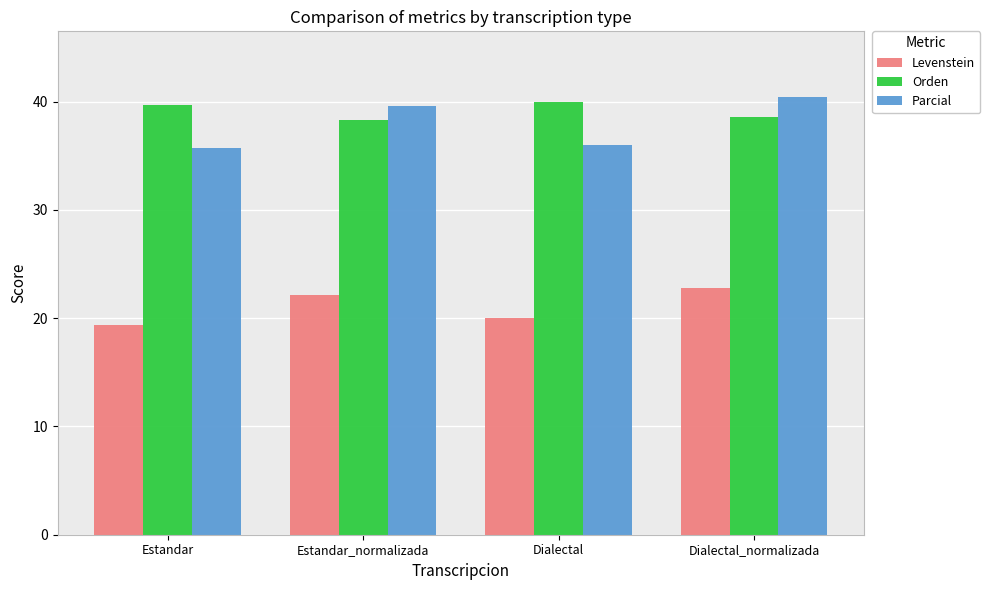

What is the total value across all series at Estandar_normalizada?

100.0